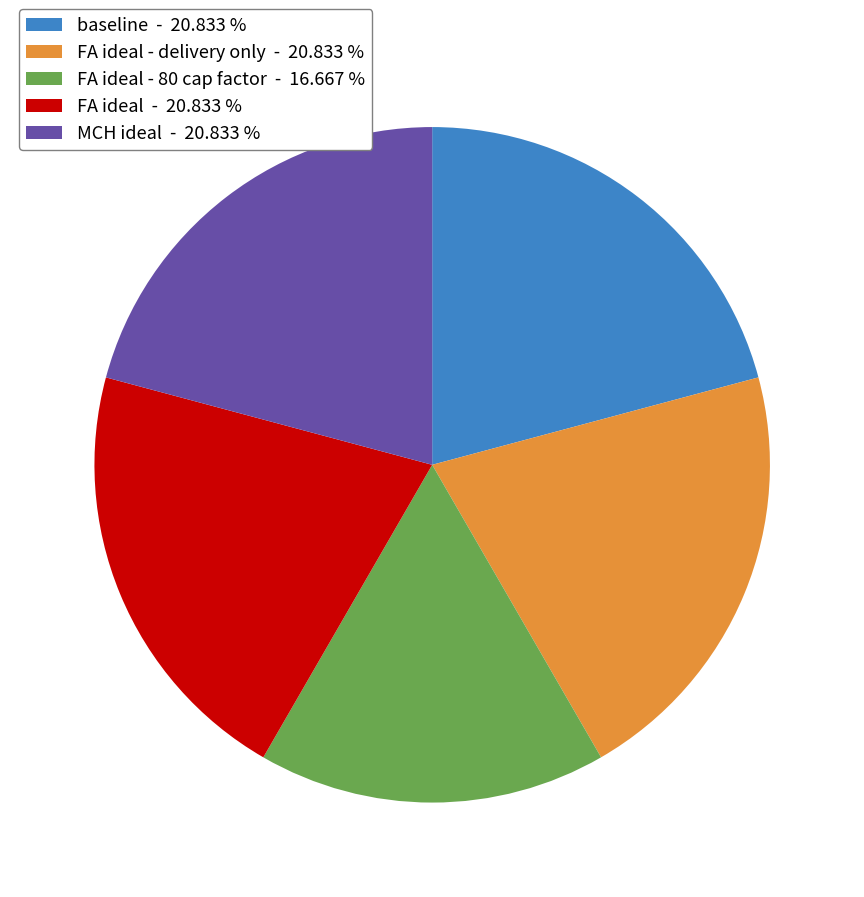

Is there a majority slice in this chart?

No